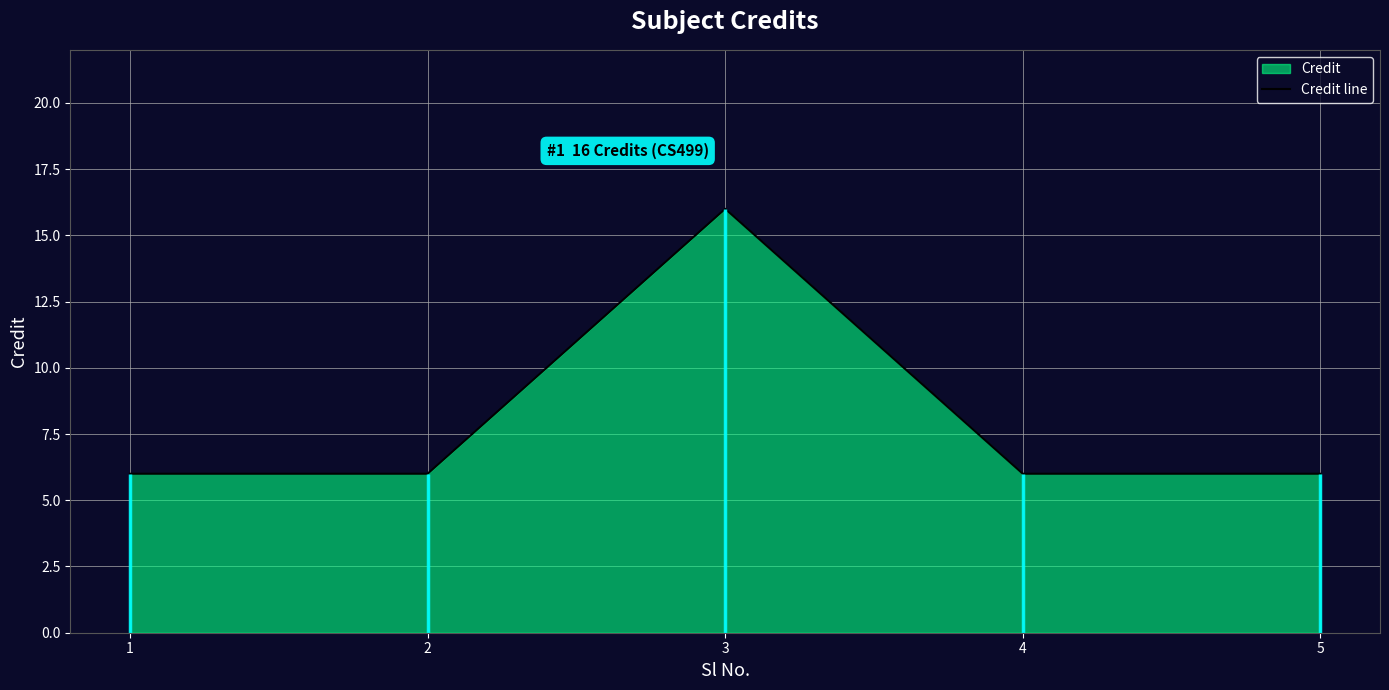

Approximately how many times larger is the value at 4 compared to 3?

0.4